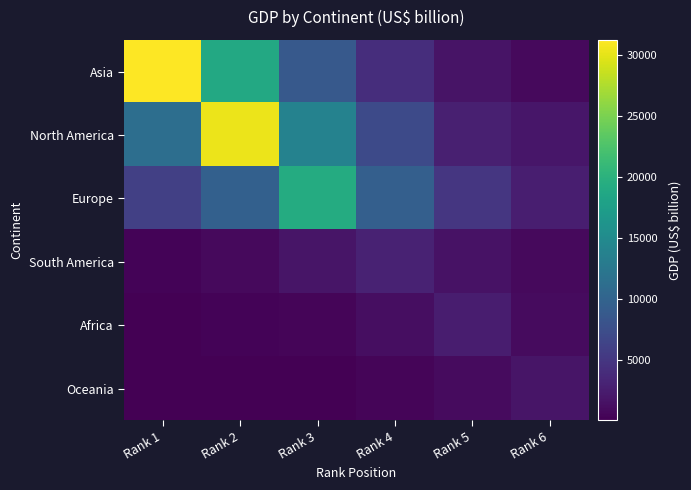

What is the maximum value shown in the chart?

31223.1